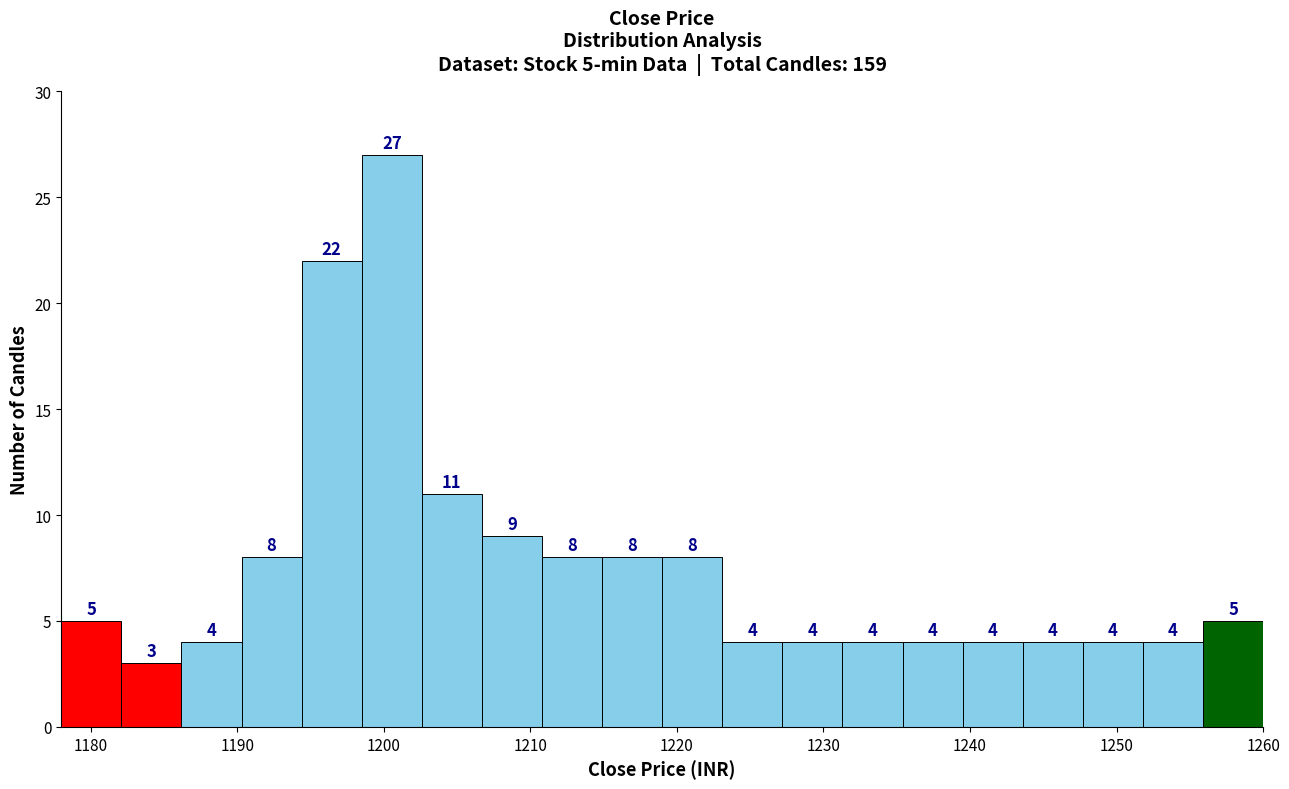

Over which range of the x-axis is the bar tallest?

1198.5 to 1202.6